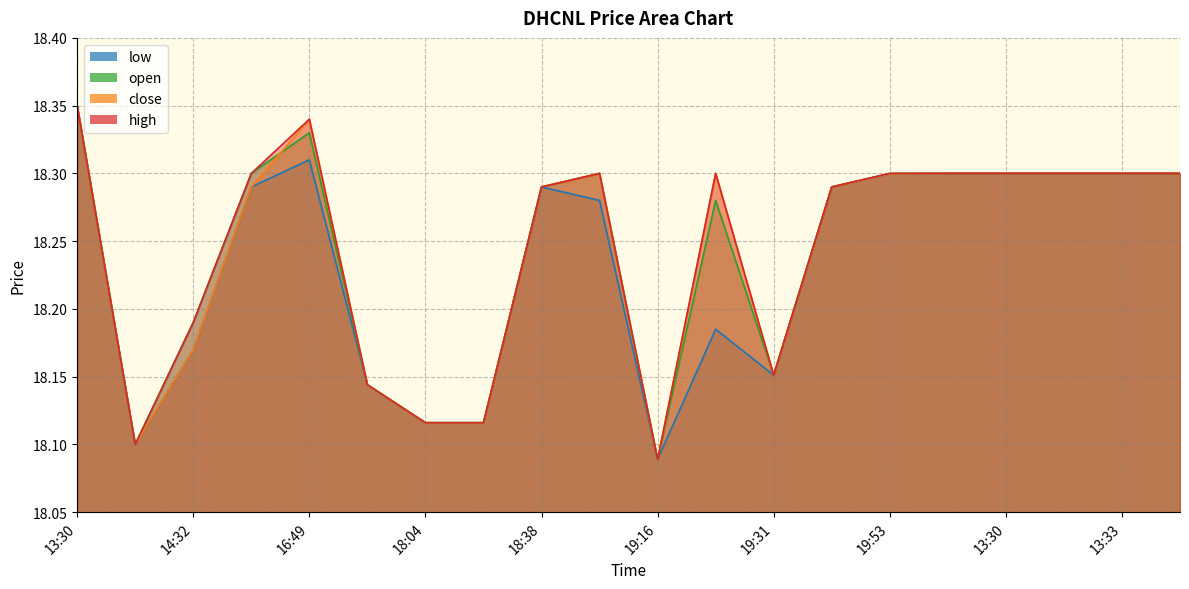

Reading left to right, transcribe all the data shown in this chart.

high: 13:30=18.4	14:00=18.1	14:32=18.2	16:48=18.3	16:49=18.3	17:28=18.1	18:04=18.1	18:22=18.1	18:38=18.3	18:40=18.3	19:16=18.1	19:28=18.3	19:31=18.2	19:51=18.3	19:53=18.3	19:59=18.3	13:30=18.3	13:31=18.3	13:33=18.3	13:35=18.3
close: 13:30=18.4	14:00=18.1	14:32=18.2	16:48=18.3	16:49=18.3	17:28=18.1	18:04=18.1	18:22=18.1	18:38=18.3	18:40=18.3	19:16=18.1	19:28=18.3	19:31=18.2	19:51=18.3	19:53=18.3	19:59=18.3	13:30=18.3	13:31=18.3	13:33=18.3	13:35=18.3
open: 13:30=18.4	14:00=18.1	14:32=18.2	16:48=18.3	16:49=18.3	17:28=18.1	18:04=18.1	18:22=18.1	18:38=18.3	18:40=18.3	19:16=18.1	19:28=18.3	19:31=18.2	19:51=18.3	19:53=18.3	19:59=18.3	13:30=18.3	13:31=18.3	13:33=18.3	13:35=18.3
low: 13:30=18.4	14:00=18.1	14:32=18.2	16:48=18.3	16:49=18.3	17:28=18.1	18:04=18.1	18:22=18.1	18:38=18.3	18:40=18.3	19:16=18.1	19:28=18.2	19:31=18.2	19:51=18.3	19:53=18.3	19:59=18.3	13:30=18.3	13:31=18.3	13:33=18.3	13:35=18.3